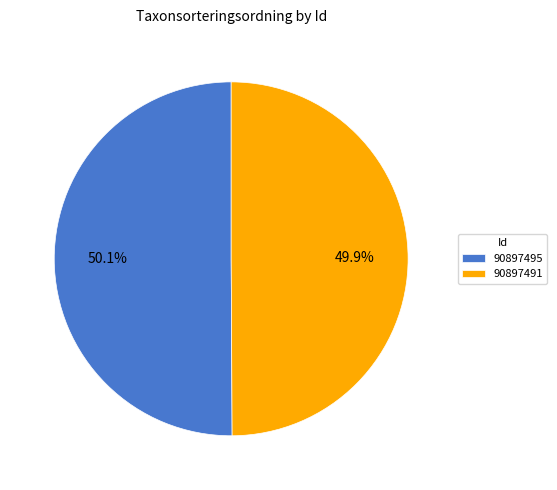

Is the sum of 90897495 and 90897491 greater than half?

Yes